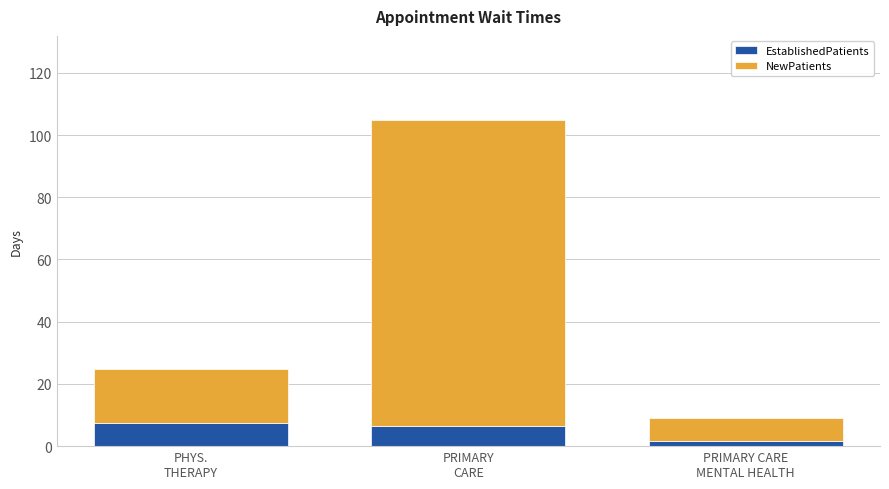

What is the difference between the second highest and minimum values in the EstablishedPatients series?

5.1